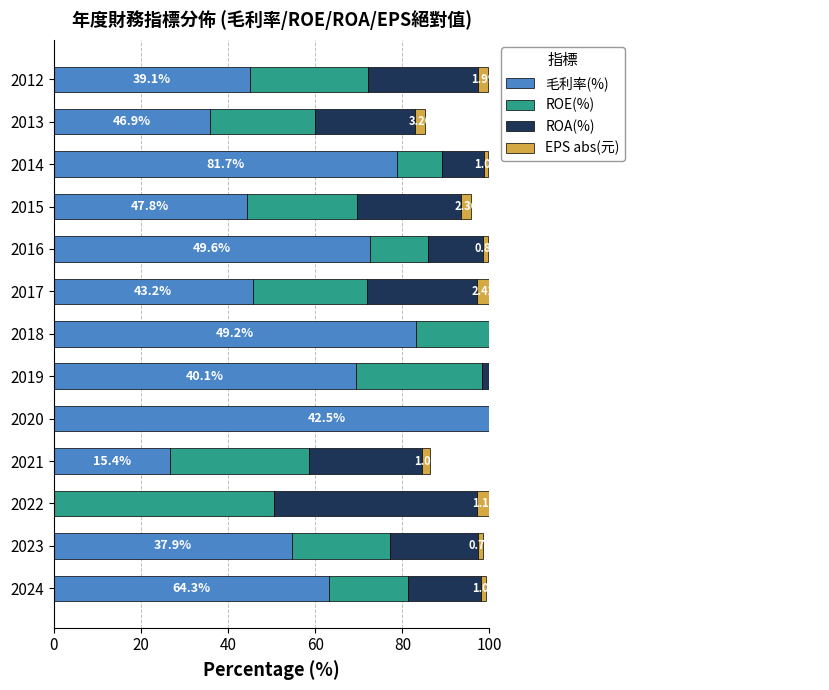

Reading left to right, transcribe all the data shown in this chart.

毛利率(%): 63.1	54.7	0.0	26.6	125.6	69.4	83.1	45.7	72.6	44.3	78.9	35.8	45.0
ROE(%): 18.1	22.5	50.6	32.0	26.3	28.7	24.8	26.3	13.3	25.3	10.1	24.2	27.0
ROA(%): 16.9	20.2	46.6	25.9	20.3	25.8	23.6	25.3	12.6	23.9	9.6	22.9	25.2
EPS abs(元): 1.0	1.1	2.8	1.9	1.7	2.1	2.1	2.6	1.2	2.2	1.1	2.4	2.3